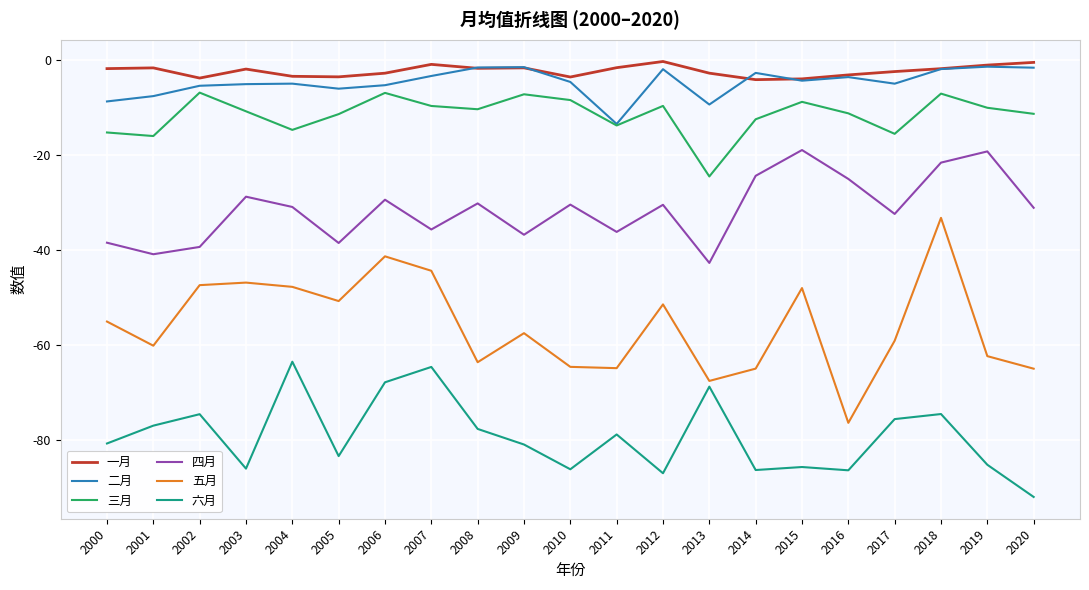

What is the total value across all series at 2016?

-205.9